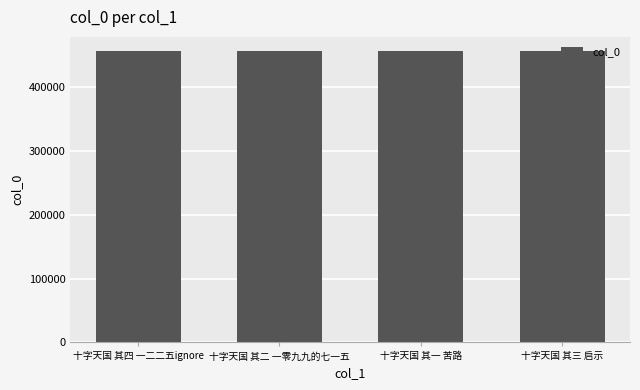

Approximately how many times larger is the value at 十字天国 其四 一二二五ignore compared to 十字天国 其三 启示?

1.0